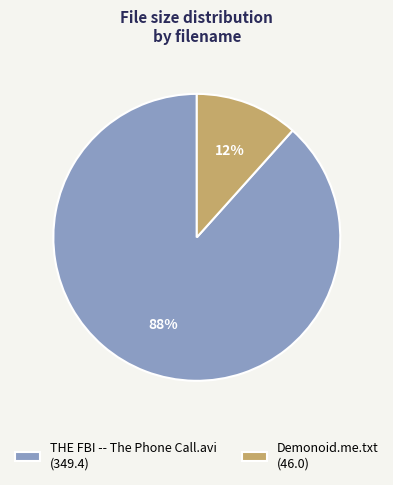

Which slice represents more than half of the pie?

THE FBI -- The Phone Call.avi